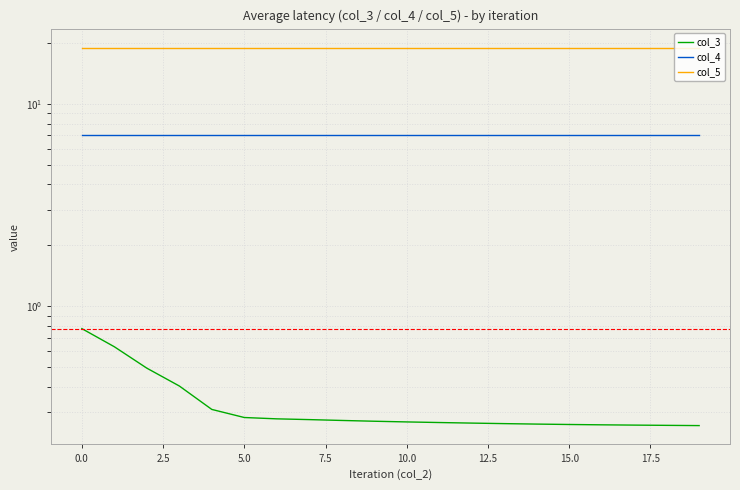

List the series in order of their peak value, highest first.

col_5, col_4, col_3